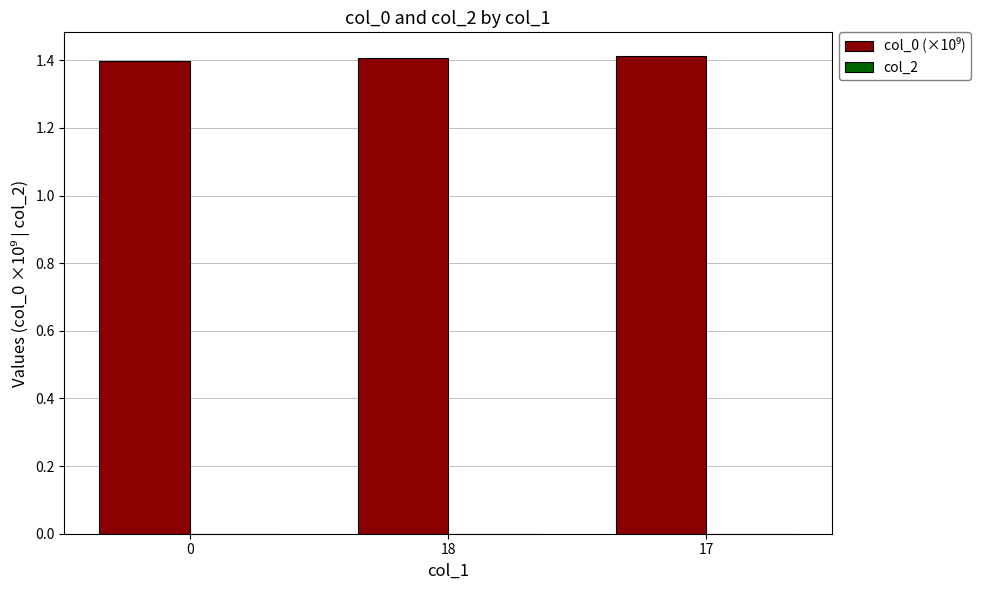

What is the value of the 3rd bar from the left?

1.4